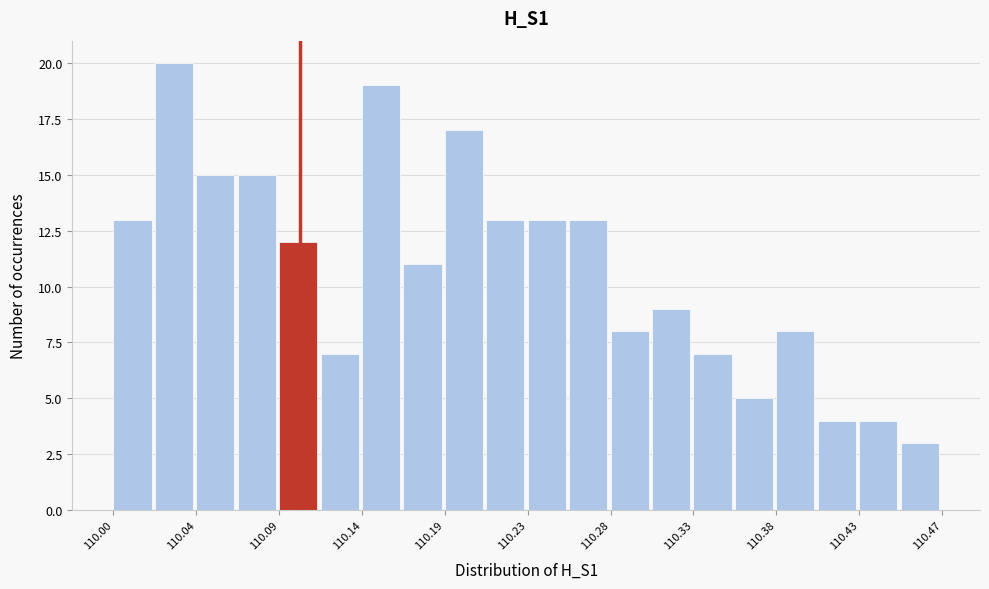

Over which range of the x-axis is the bar tallest?

110.019 to 110.043